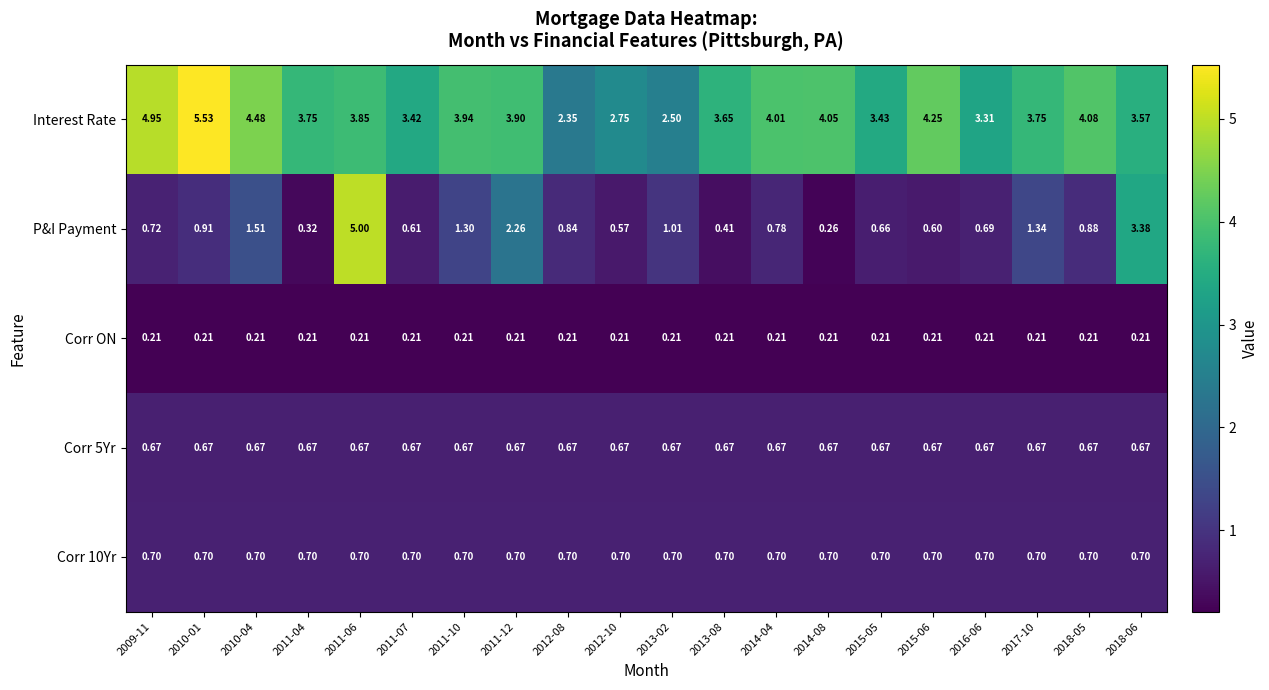

Which series changed the most between 2010-04 and 2011-10?

Interest Rate